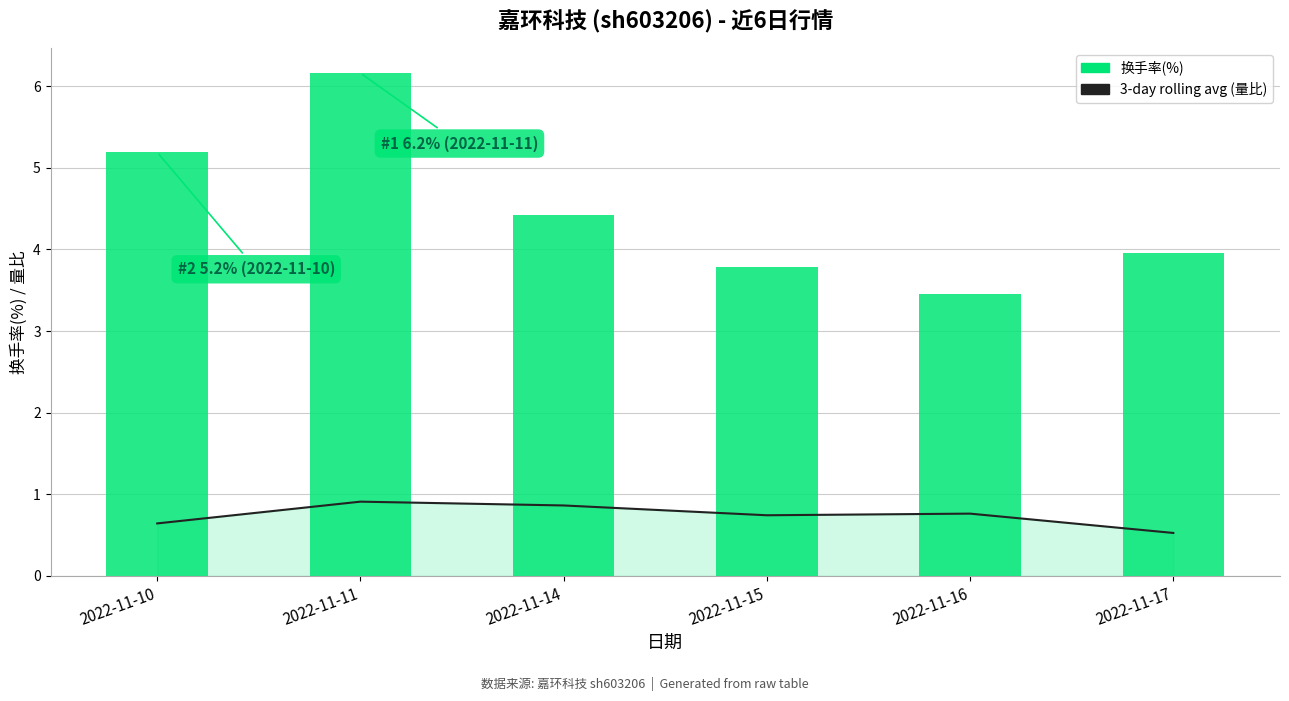

At 2022-11-10, list the series in order from largest to smallest.

换手率, 3-day rolling avg (量比)